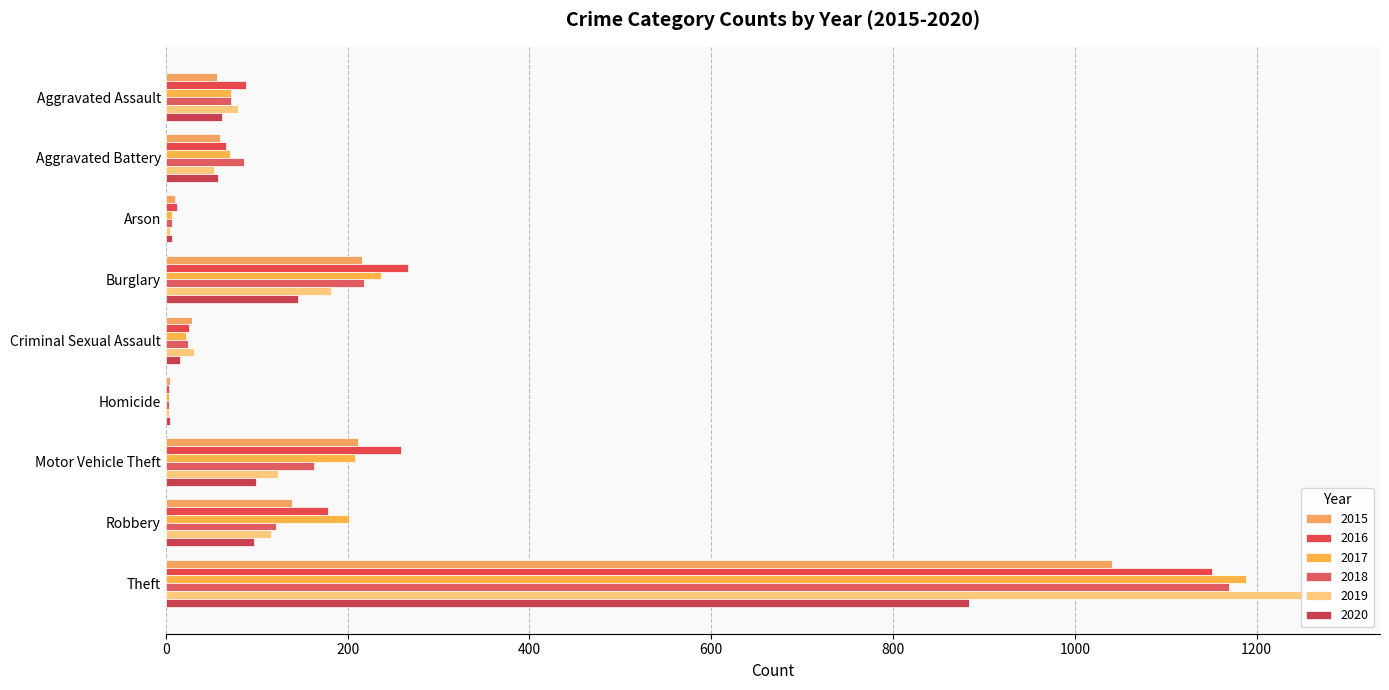

Which series has the largest total across all categories?

2016